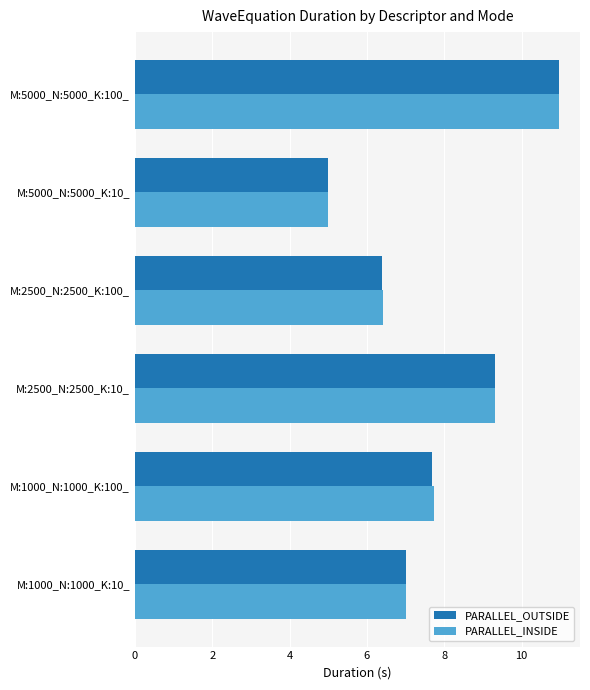

At how many categories does at least one series exceed 6?

5